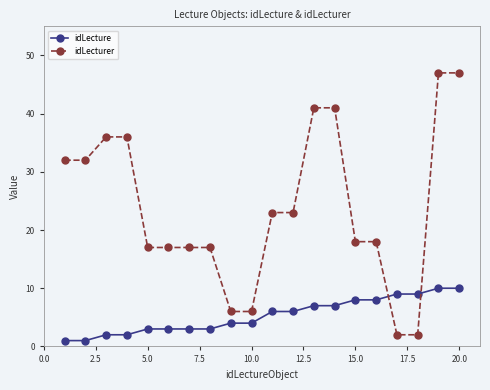

What are all the series names shown in the legend?

idLecture, idLecturer